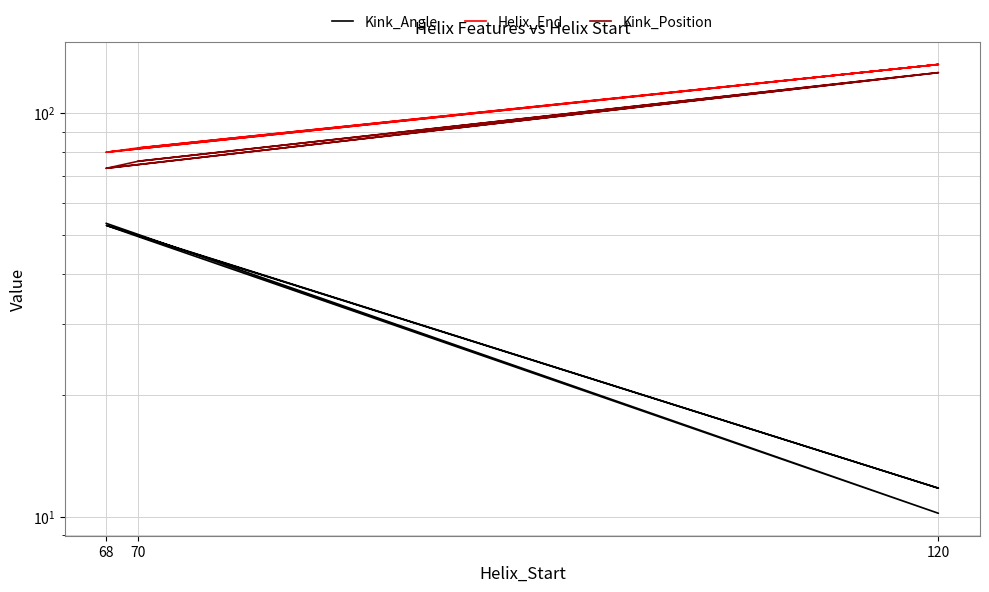

List the series in order of their peak value, highest first.

Helix_End, Kink_Position, Kink_Angle